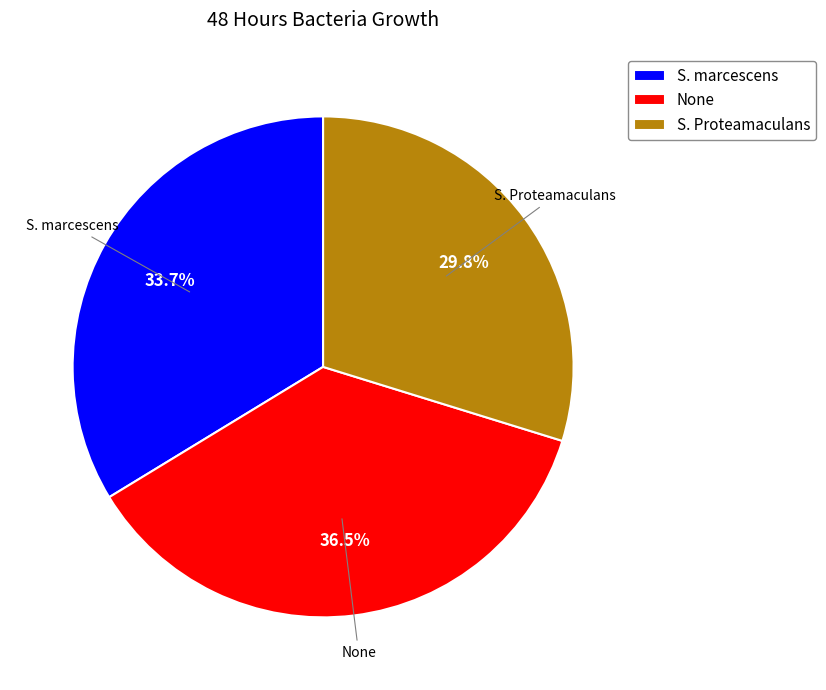

Is there a majority slice in this chart?

No